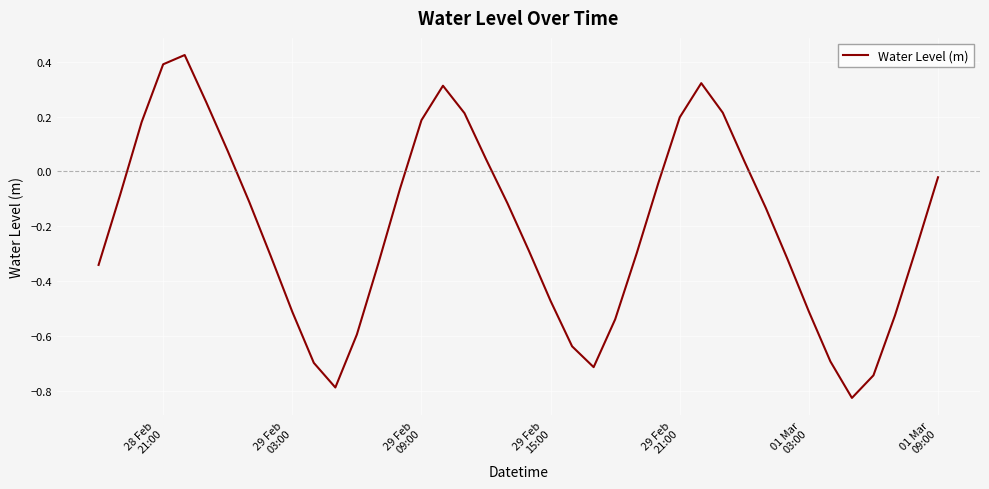

What is the difference between the maximum and minimum values?

1.3